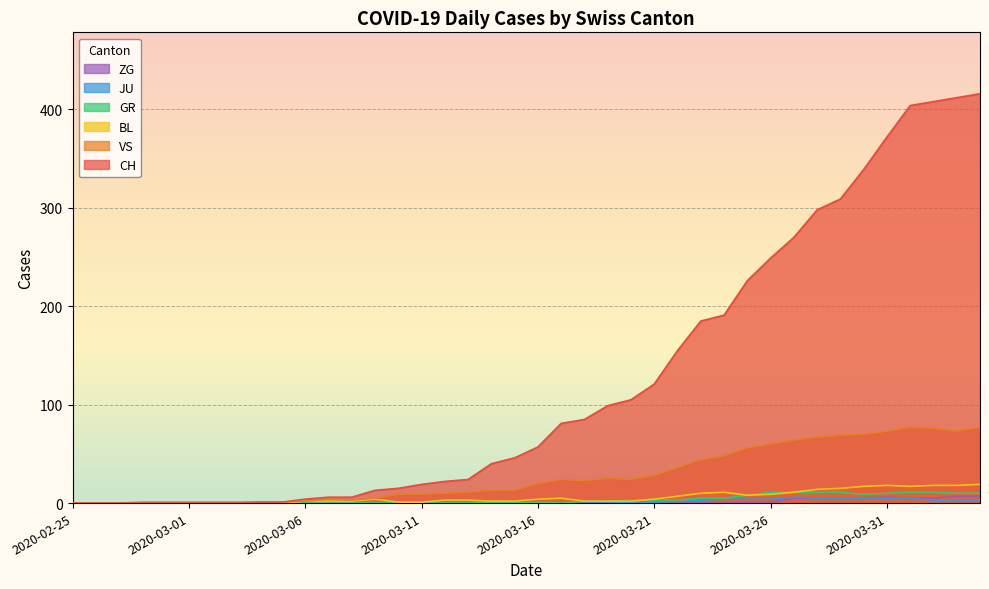

At 2020-03-21, list the series in order from smallest to largest.

ZG, JU, GR, BL, VS, CH